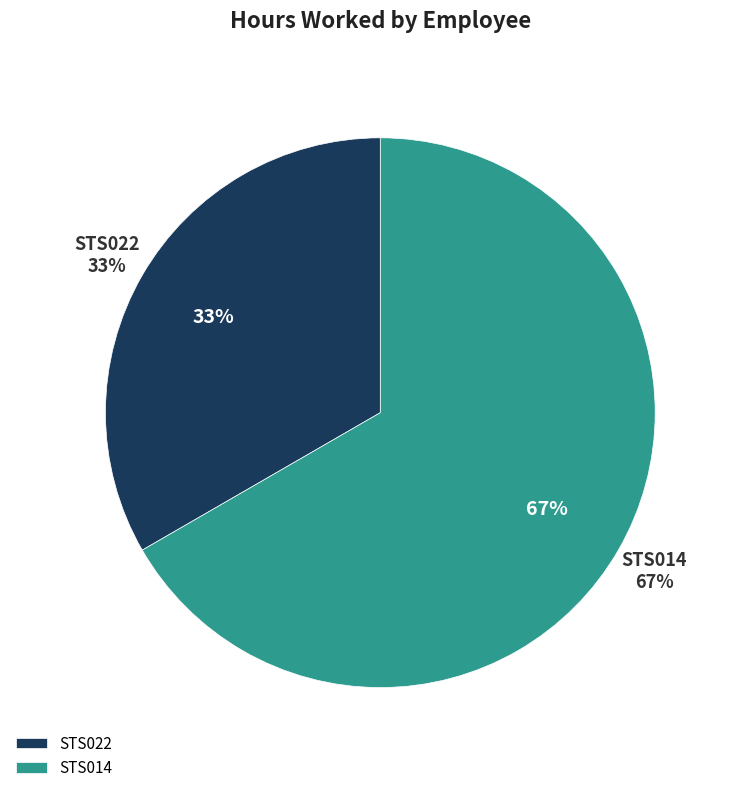

To the nearest percent, what percentage of the pie is STS014?

67%